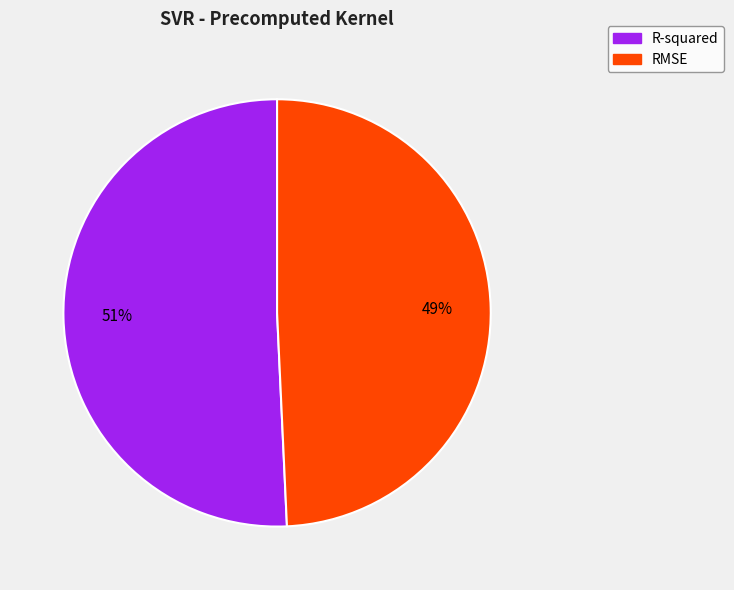

Which has a higher value, R-squared or RMSE?

R-squared